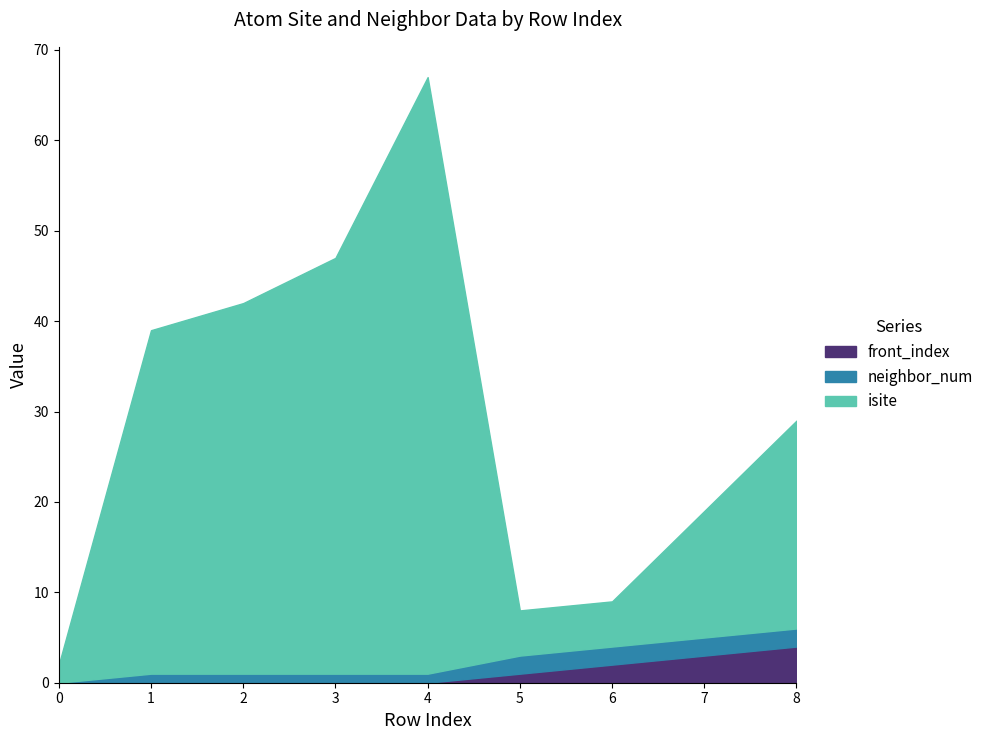

True or false: isite has a value of 83 at 3.

False